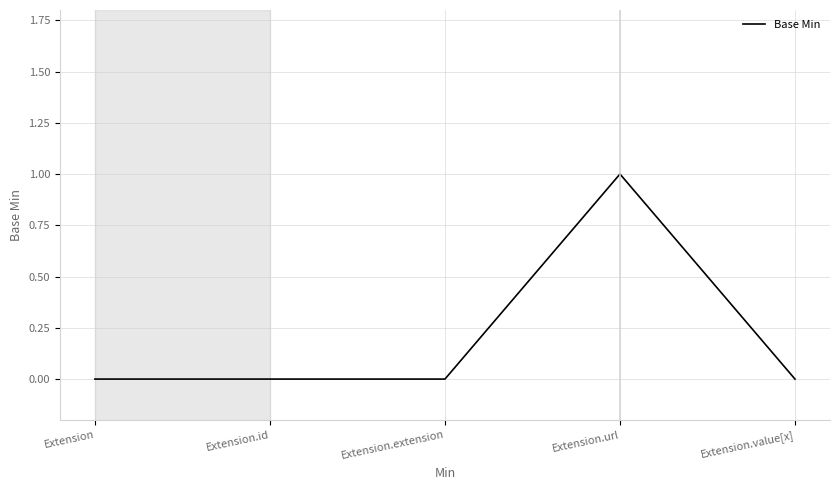

Count the number of categories in the chart.

5